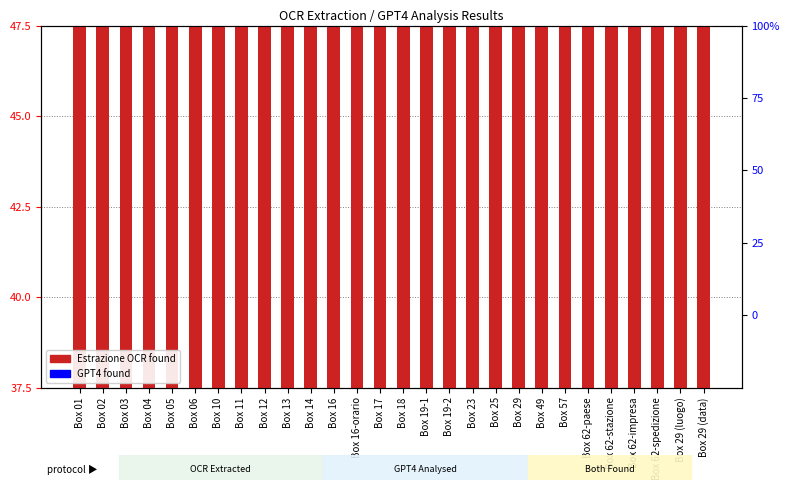

Which series has the widest spread of Y values?

Estrazione OCR found